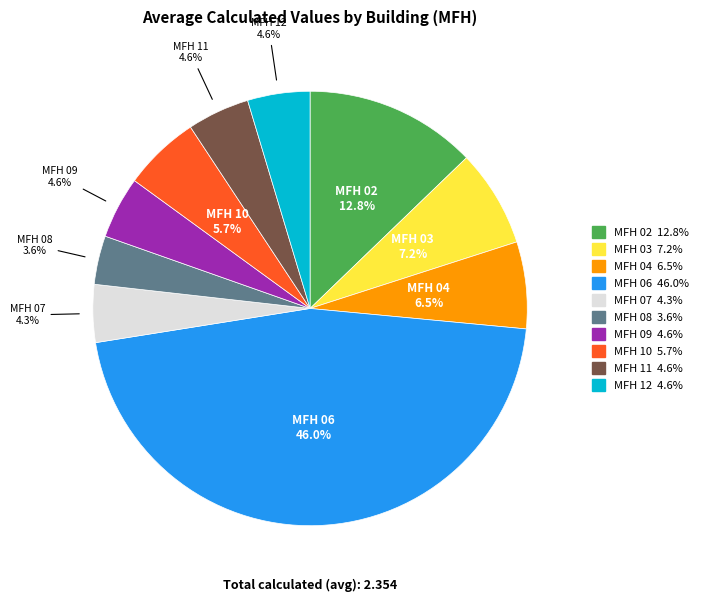

What is the total percentage of MFH 07 and MFH 09?

8.9%